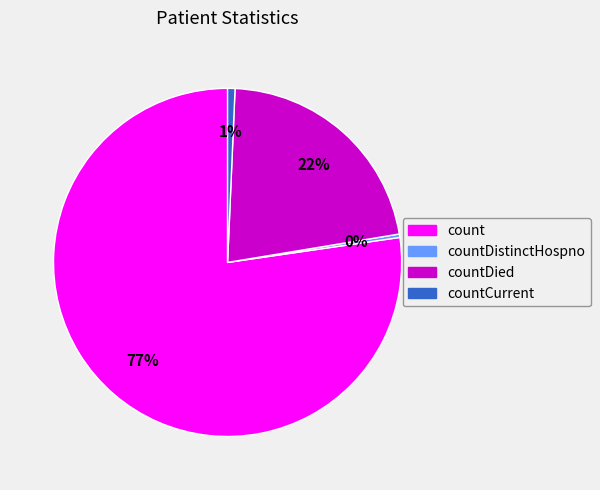

Approximately how many times larger is the value at countDied compared to count?

0.3